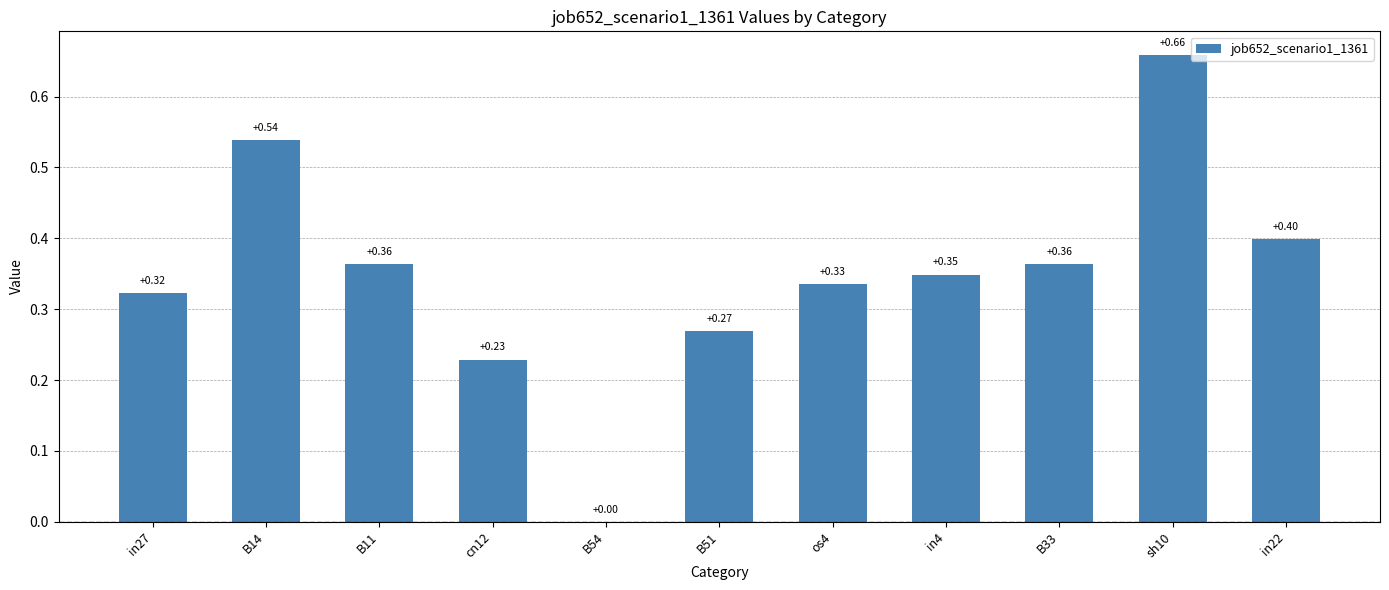

What is the change in value from os4 to in22?

+0.1